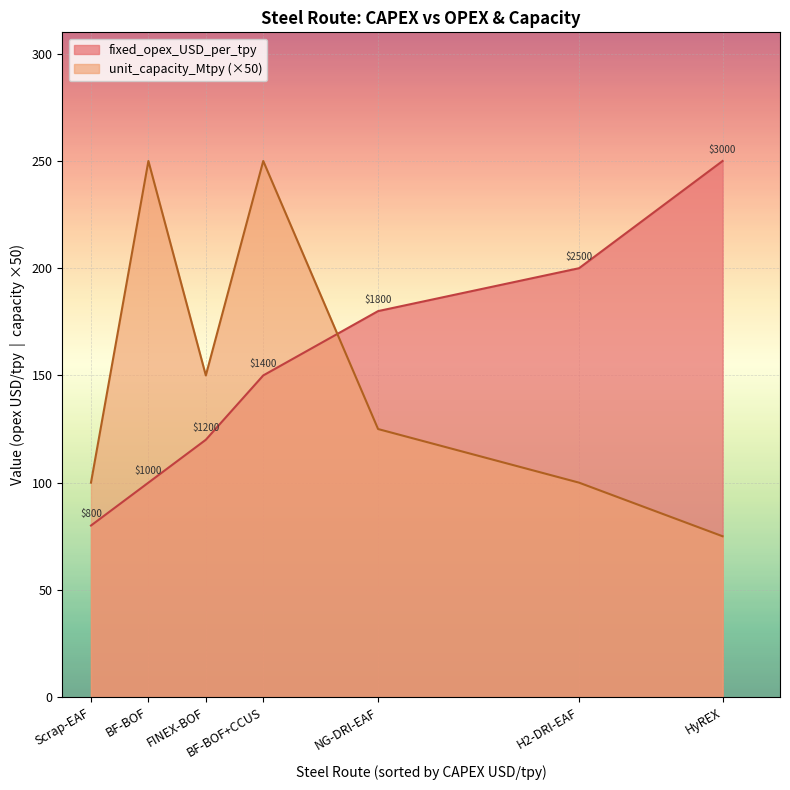

List the labels in order of fixed_opex_USD_per_tpy value, smallest first.

Scrap-EAF, BF-BOF, FINEX-BOF, BF-BOF+CCUS, NG-DRI-EAF, H2-DRI-EAF, HyREX